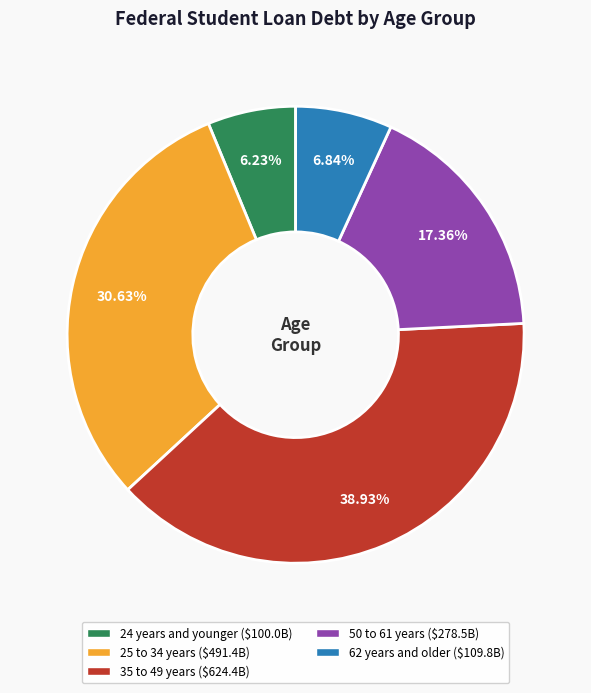

Rank the categories by value from highest to lowest.

35 to 49 years, 25 to 34 years, 50 to 61 years, 62 years and older, 24 years and younger